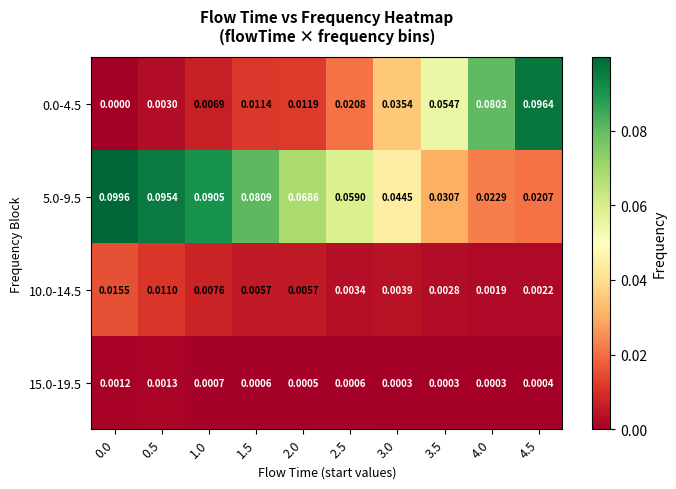

At which category is the sum across all series the highest?

4.5